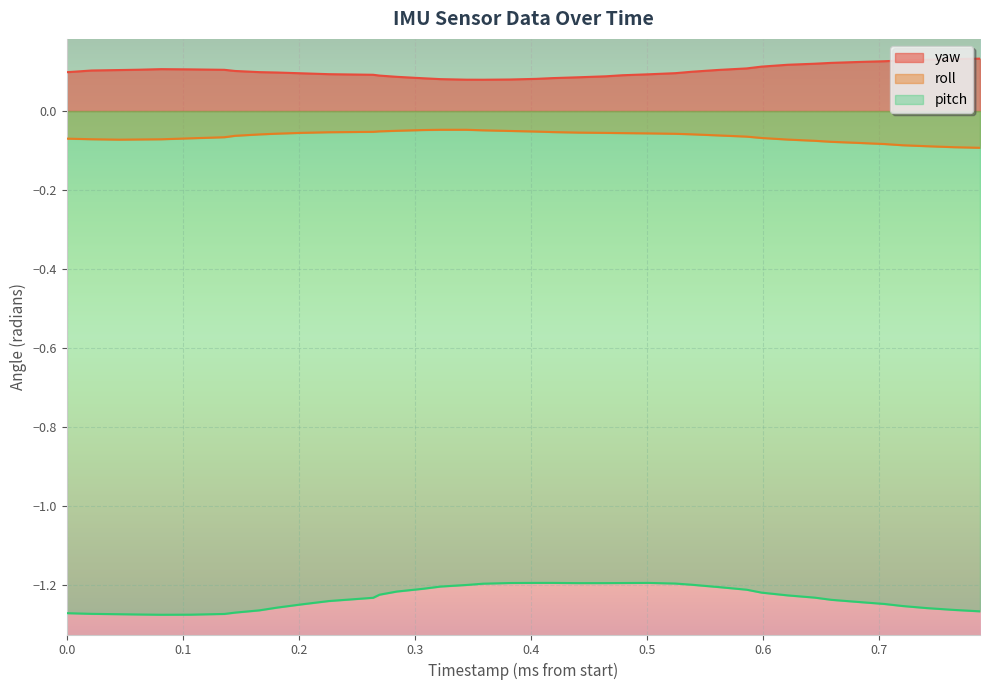

At how many categories does at least one series exceed 0?

40